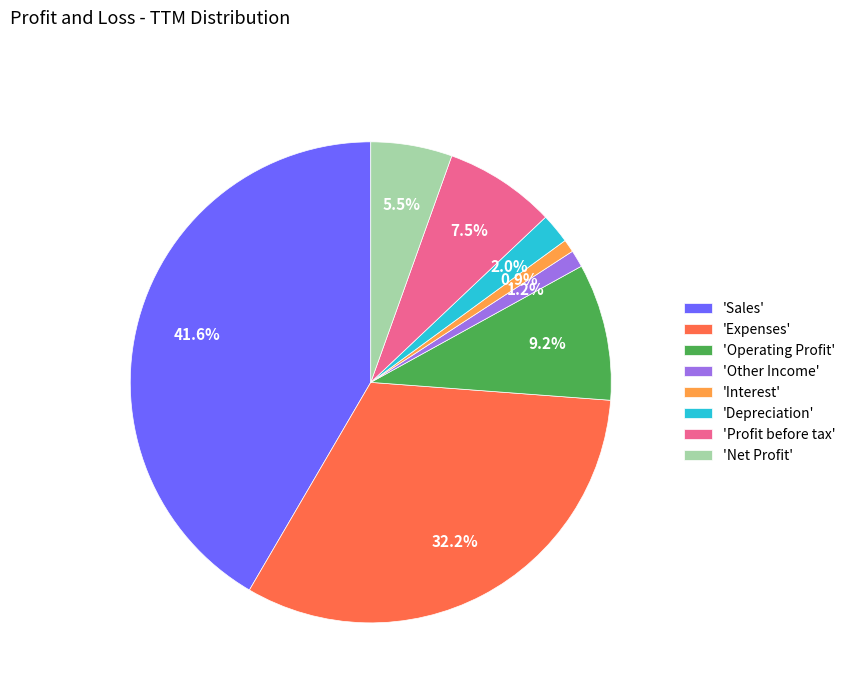

How many segments does this pie chart have?

8